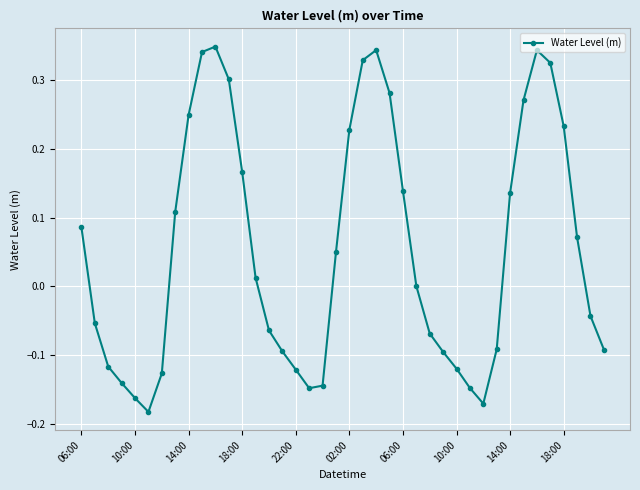

Does the chart display data point markers on the line(s)?

Yes